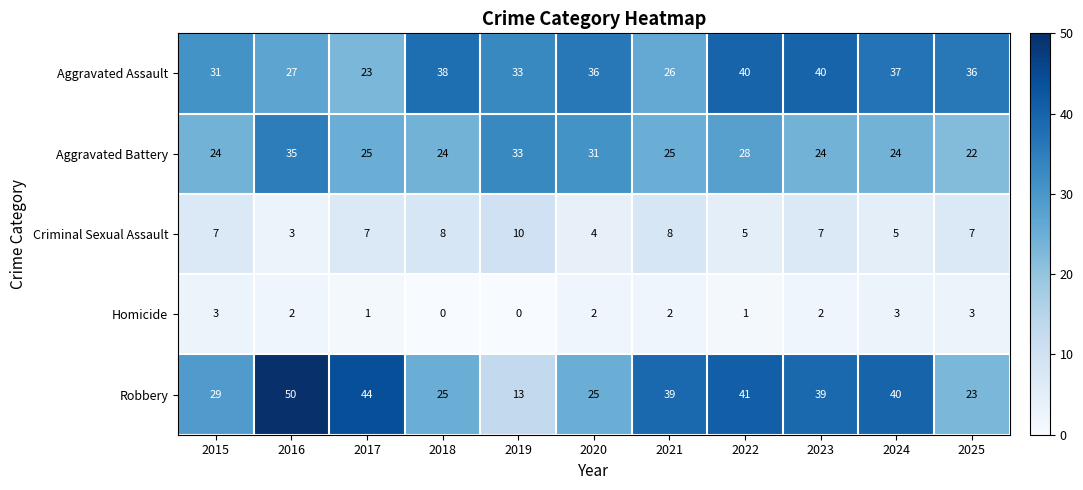

What is the maximum value for Aggravated Assault?

40